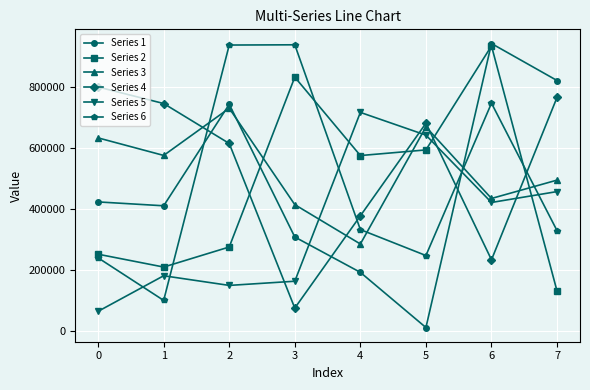

How many data points in Series 4 are less than 680308?

4